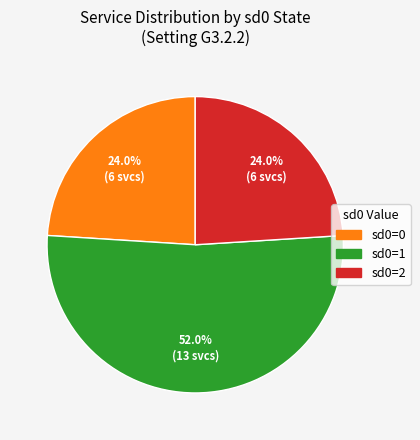

Is there a majority slice in this chart?

Yes